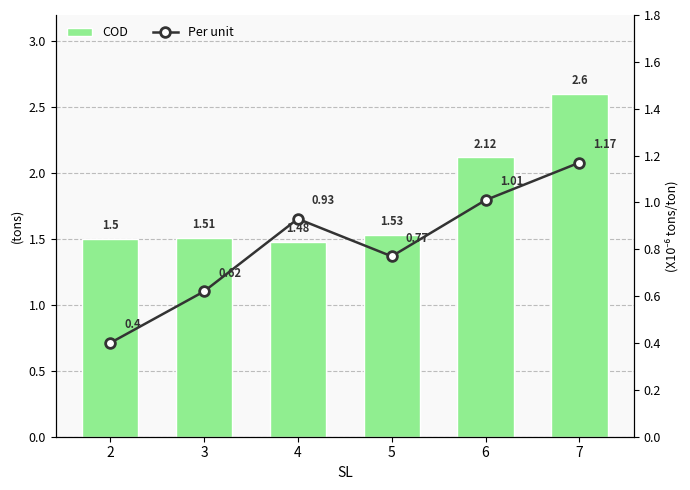

The value of Per unit at 5 is 1.2. True or false?

False